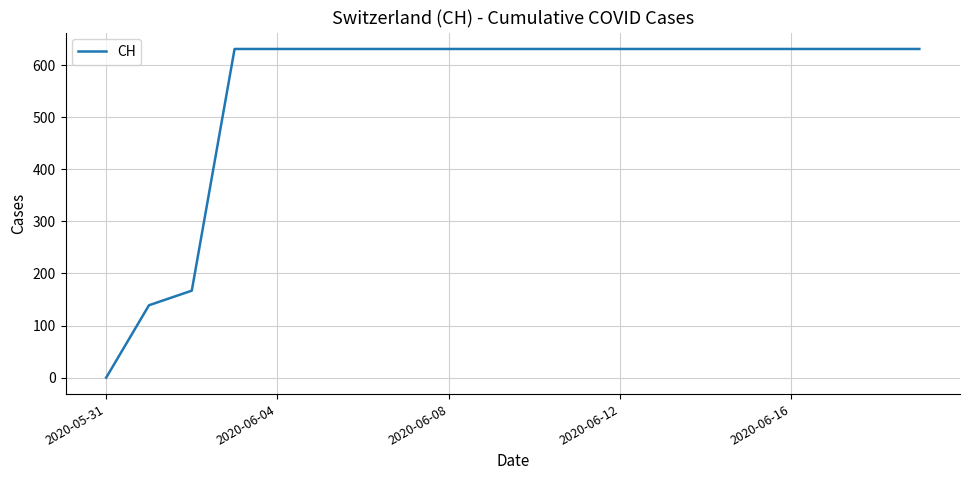

Reading left to right, transcribe all the data shown in this chart.

0	139	167	631	631	631	631	631	631	631	631	631	631	631	631	631	631	631	631	631